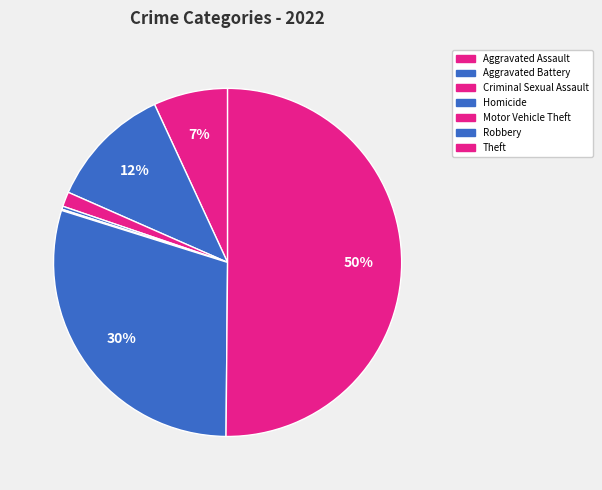

How much of the chart is everything except Homicide?

99.7%